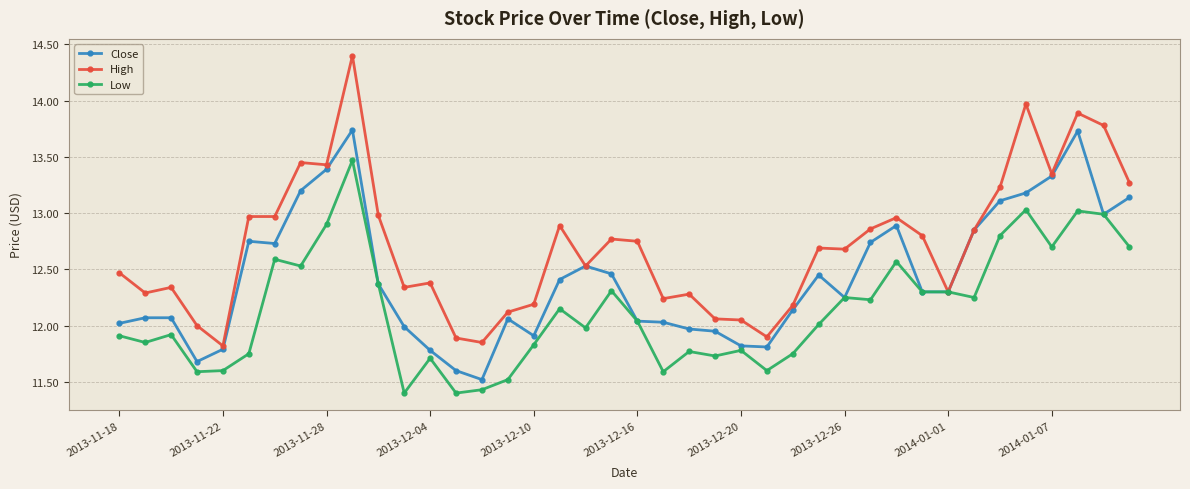

Which series has the largest total across all categories?

High